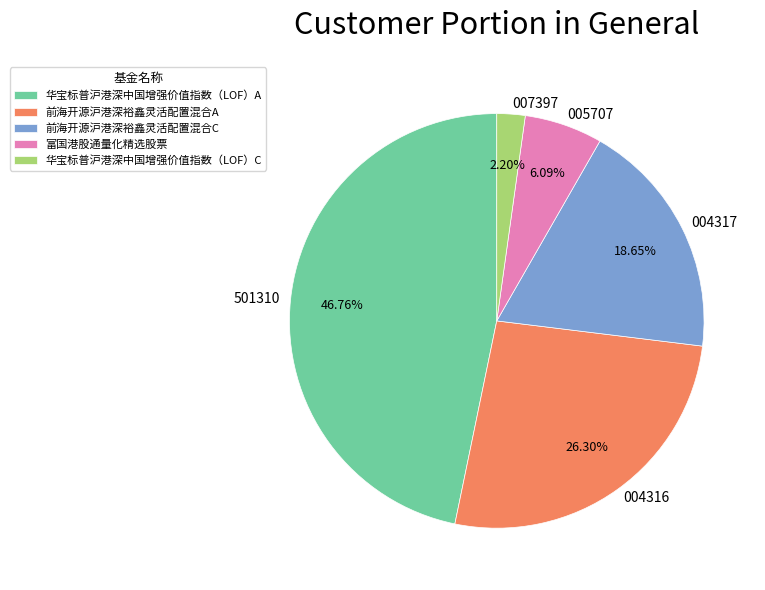

Is 004317 the majority of the pie?

No